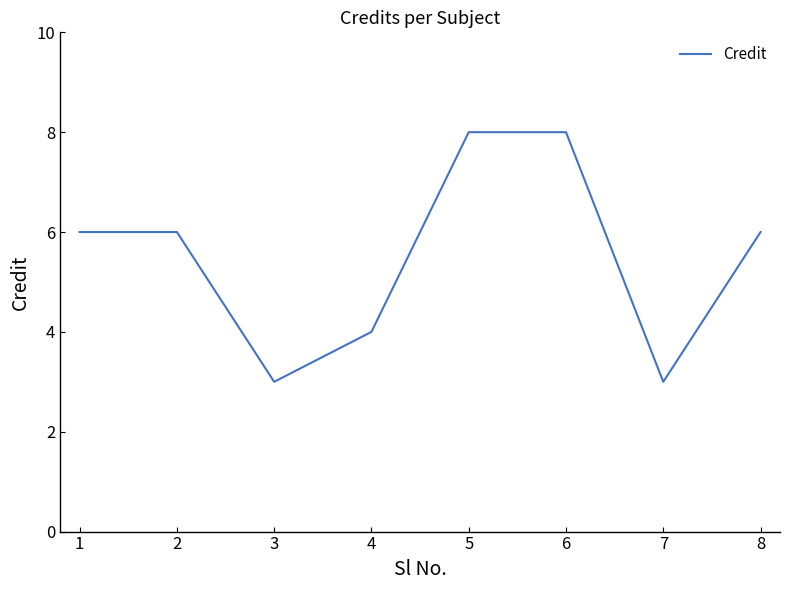

What is the difference between the maximum and minimum values?

5